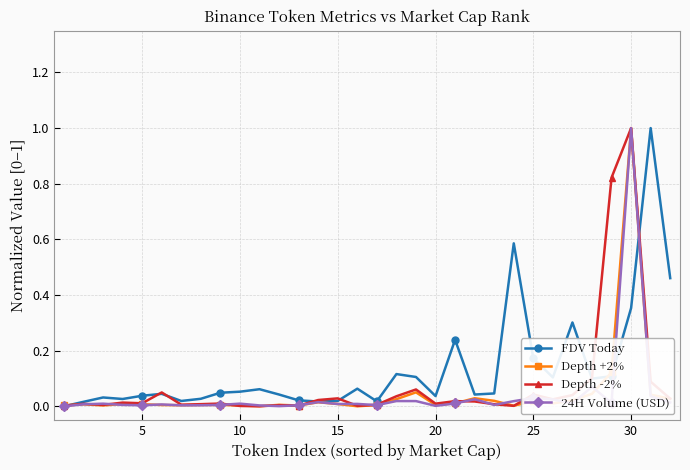

What is the maximum value shown in the chart?

1.0